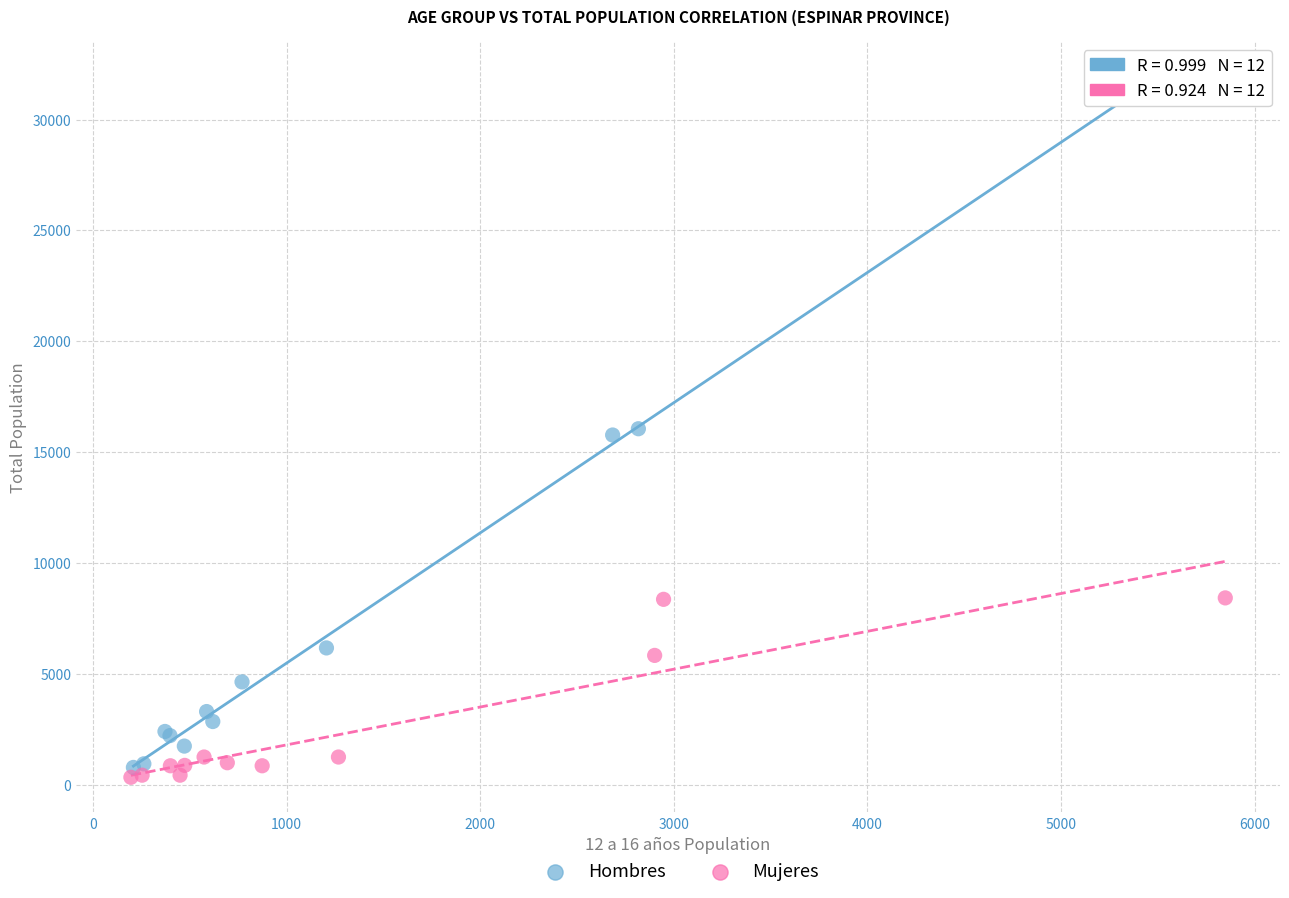

Which series has the largest Y range (max minus min)?

Hombres